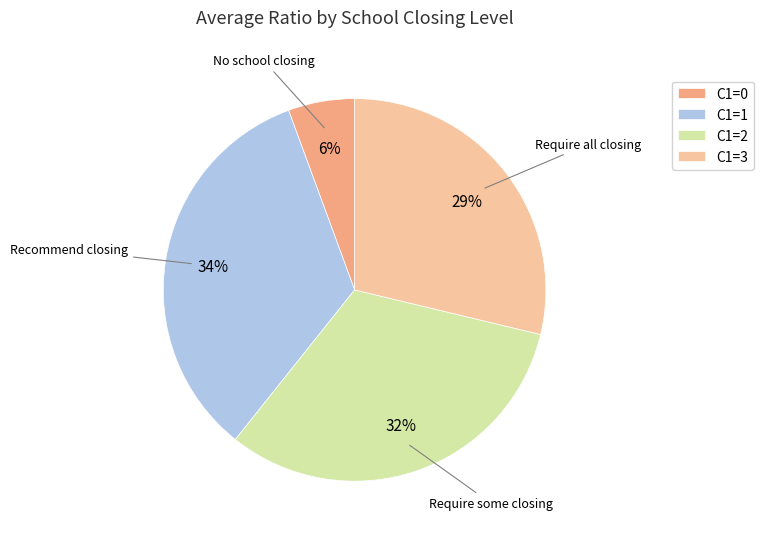

Do C1=2 and C1=0 together represent more than half of the pie?

No